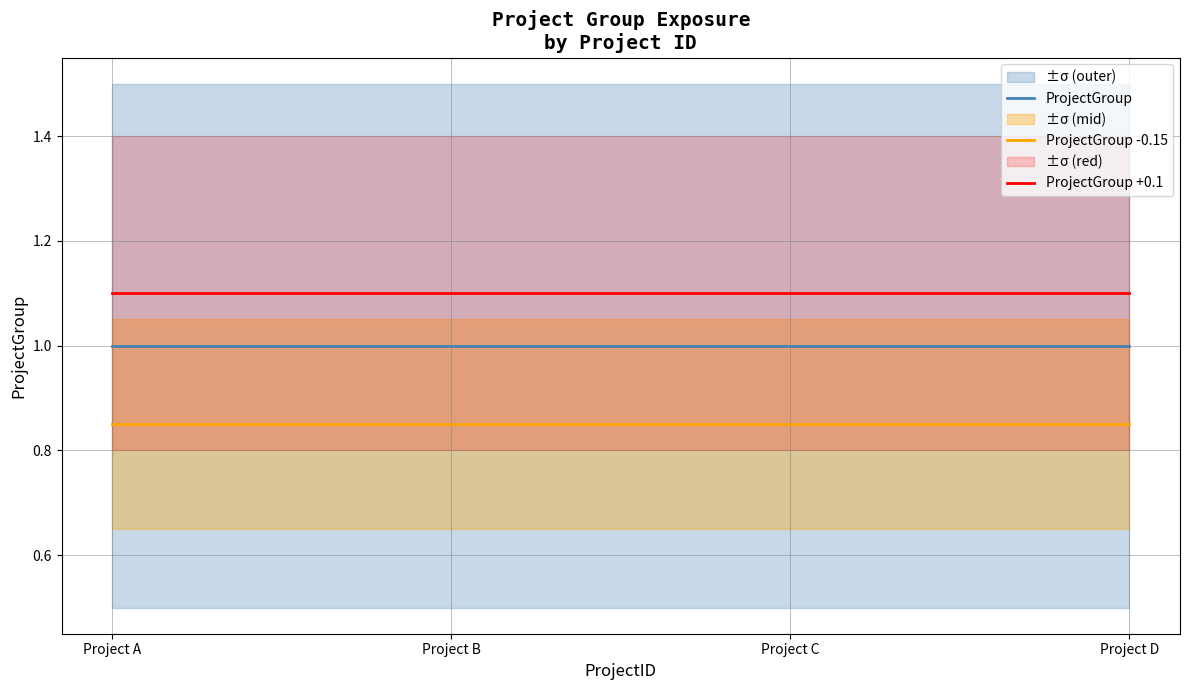

True or false: ProjectGroup +0.1 and ProjectGroup -0.15 cross at least once.

False